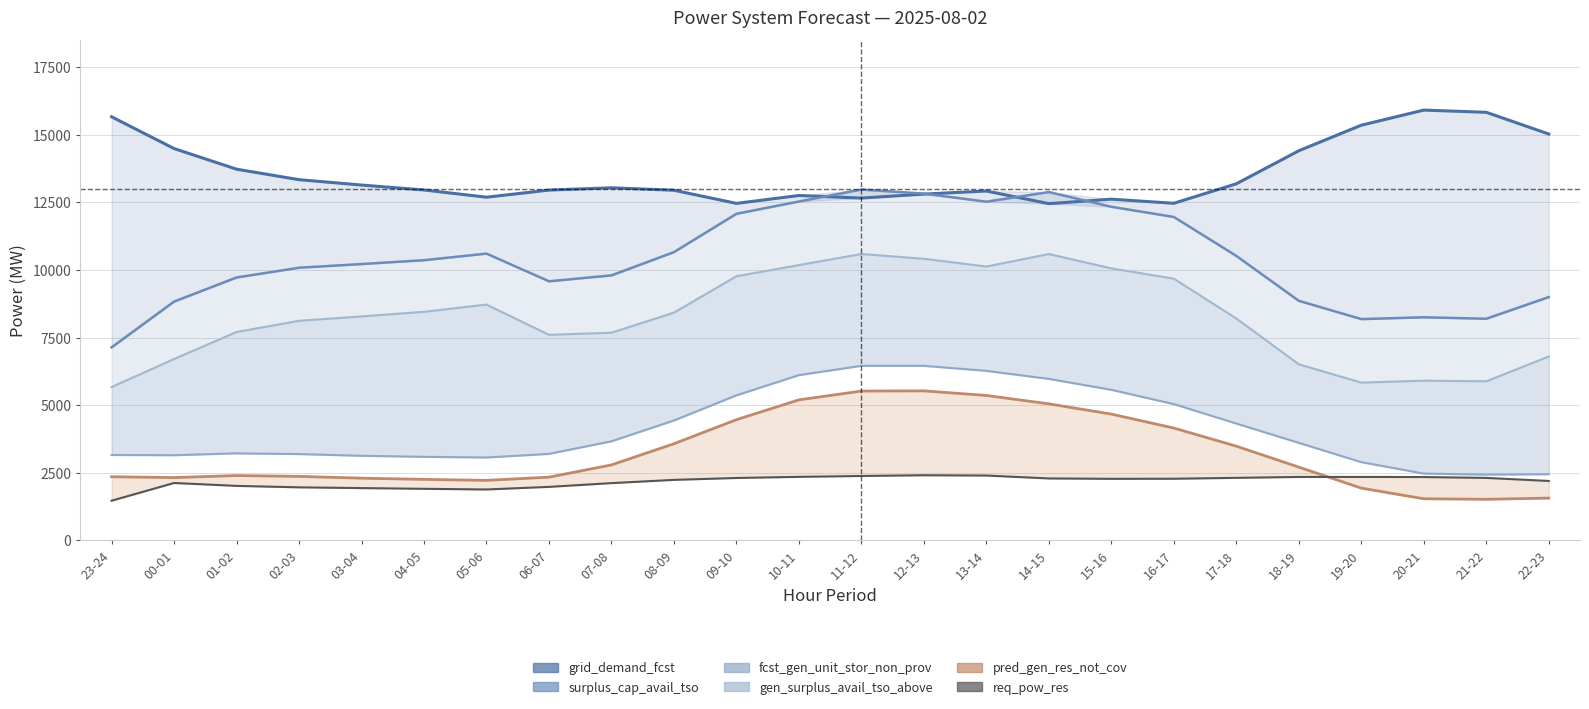

Between 01-02 and 17-18, which is larger?

01-02